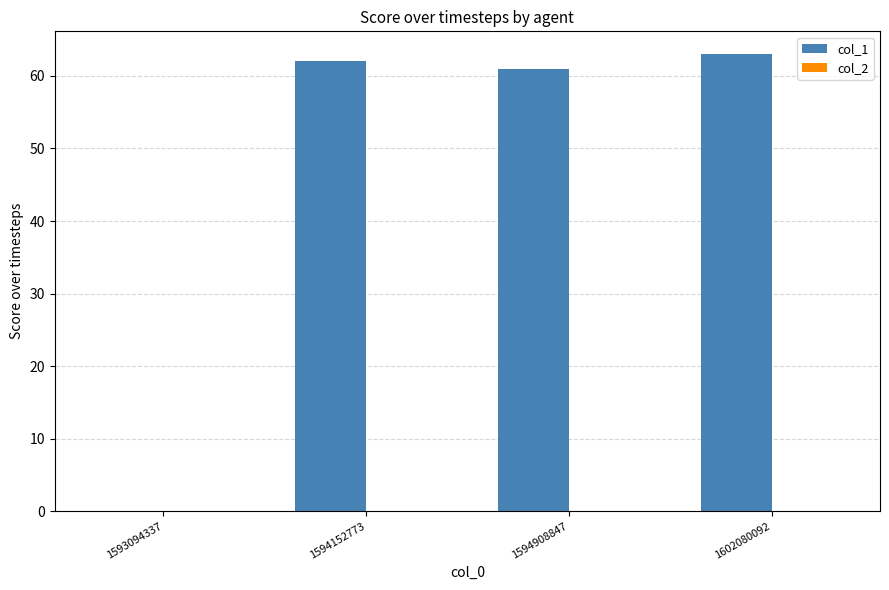

Are the bars grouped side by side (vs. stacked)?

No